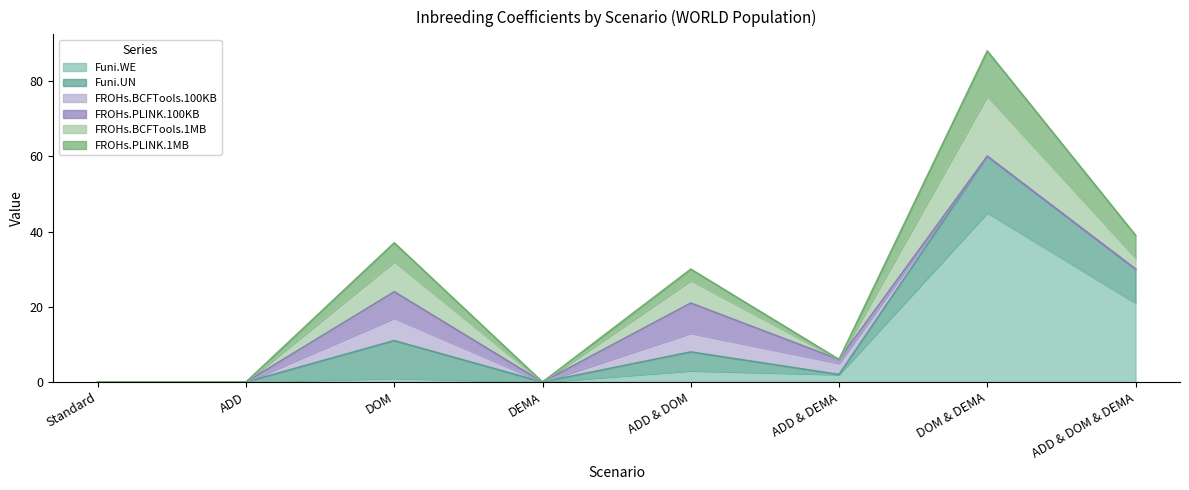

Where is the first local maximum for FROHs.BCFTools.1MB?

DOM